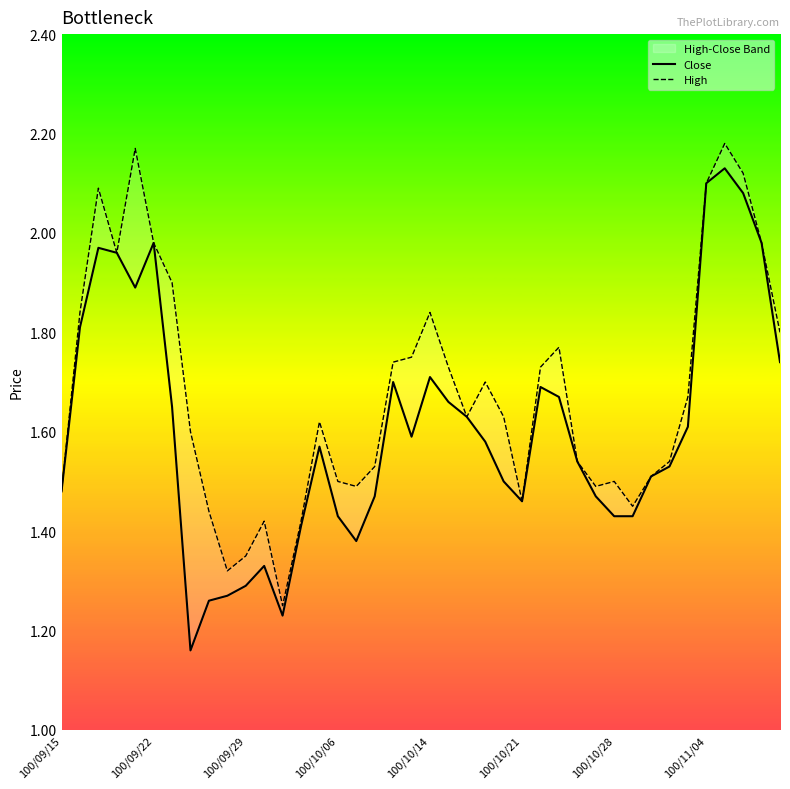

True or false: Close has a value of 1.4 at 100/10/28.

True